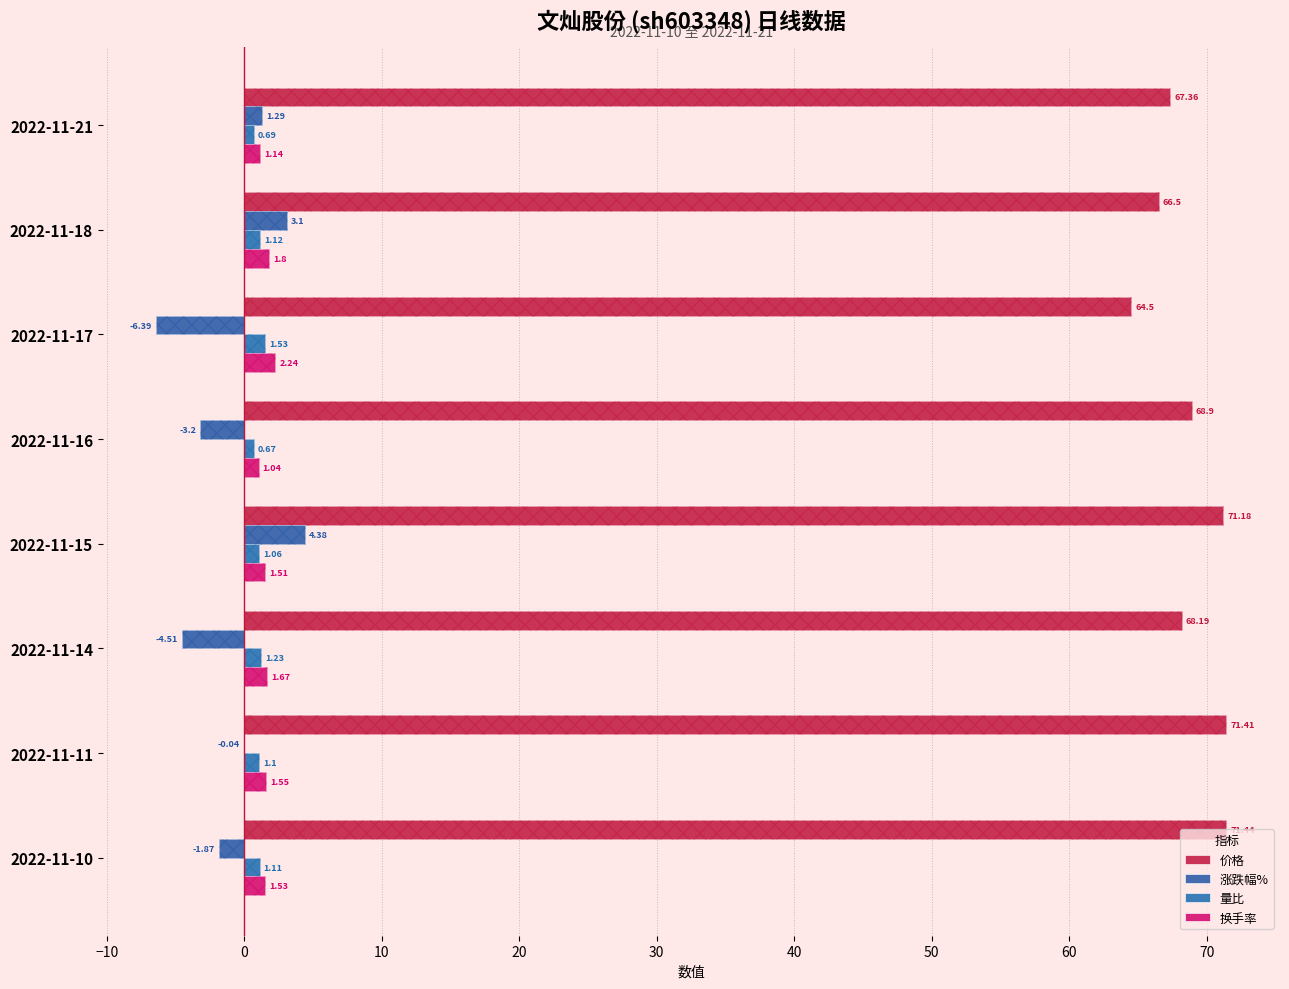

Is the value of 换手率 at 2022-11-16 greater than the value of 量比 at 2022-11-10?

No